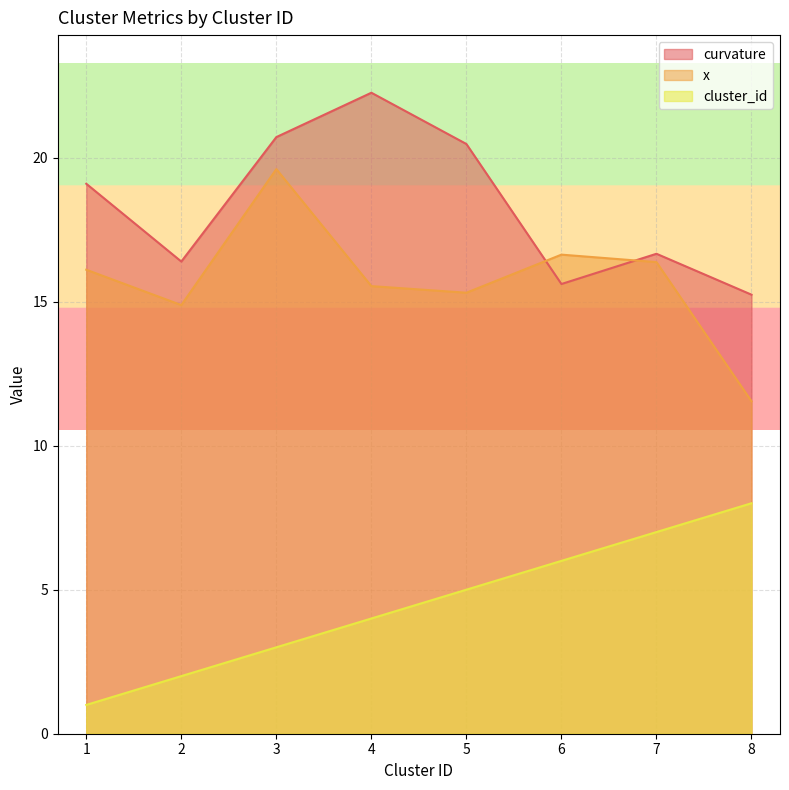

What is the greatest value displayed?

22.2